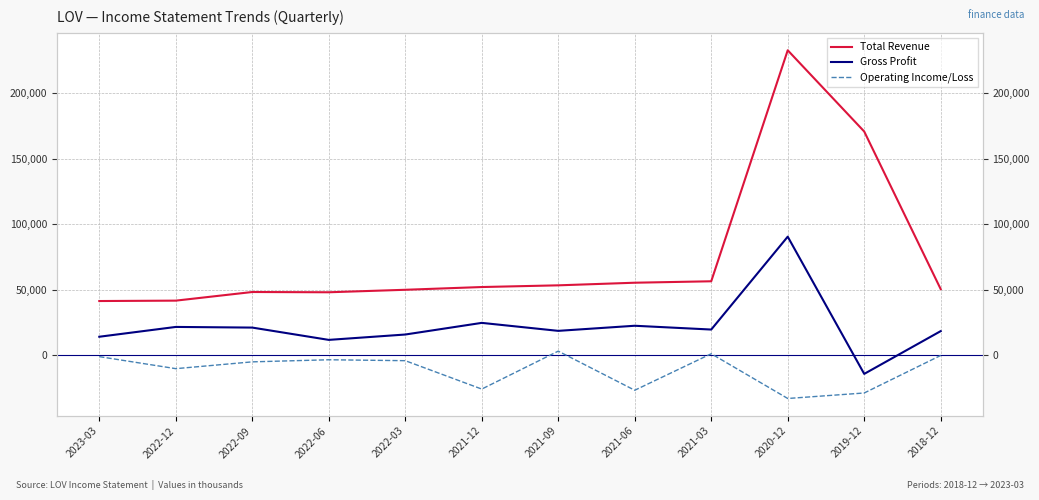

The Total Revenue series shows 62678 at 2023-03. True or false?

False